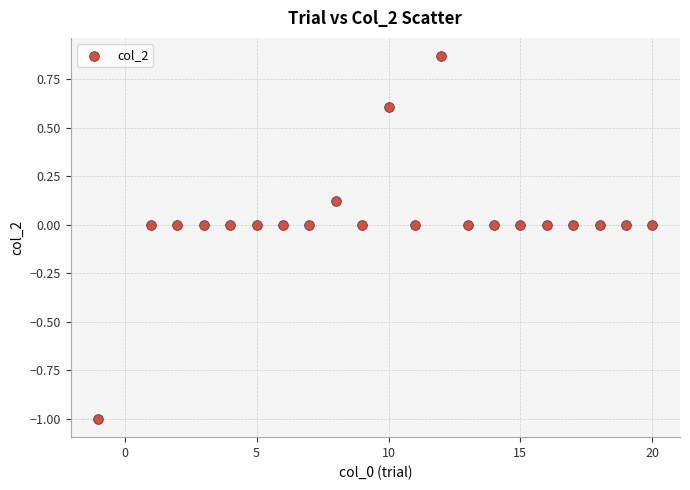

What is the range of X values (max minus min)?

21.0